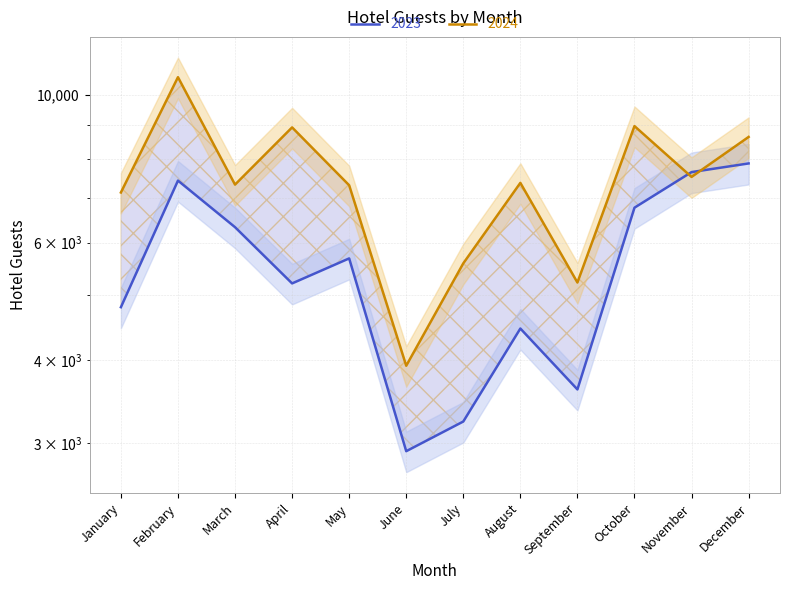

List the series in order of their overall mean, lowest first.

2023, 2024